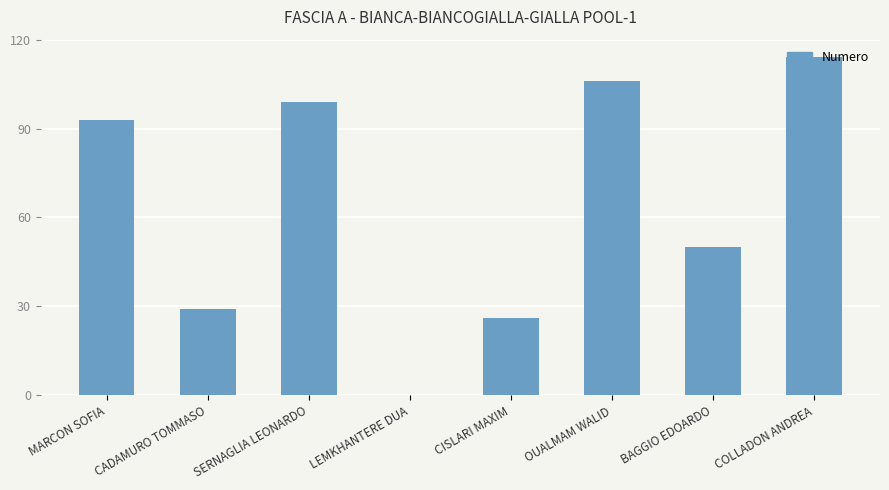

Are the bars horizontal?

No